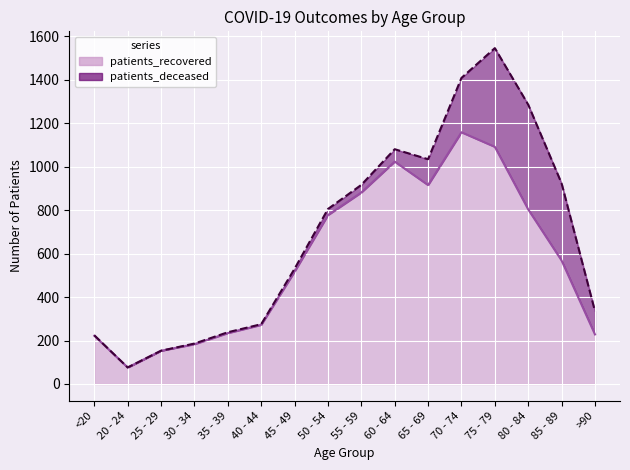

Which label corresponds to the smallest value in the chart?

20 - 24